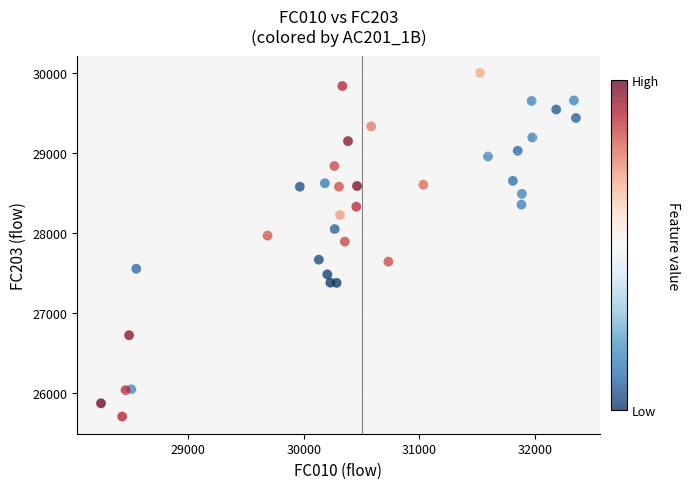

What is the range of X values (max minus min)?

4104.4